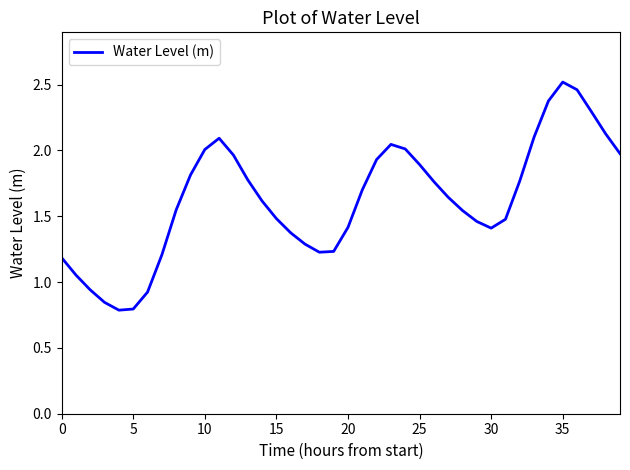

What is the difference between the maximum and minimum values?

1.7